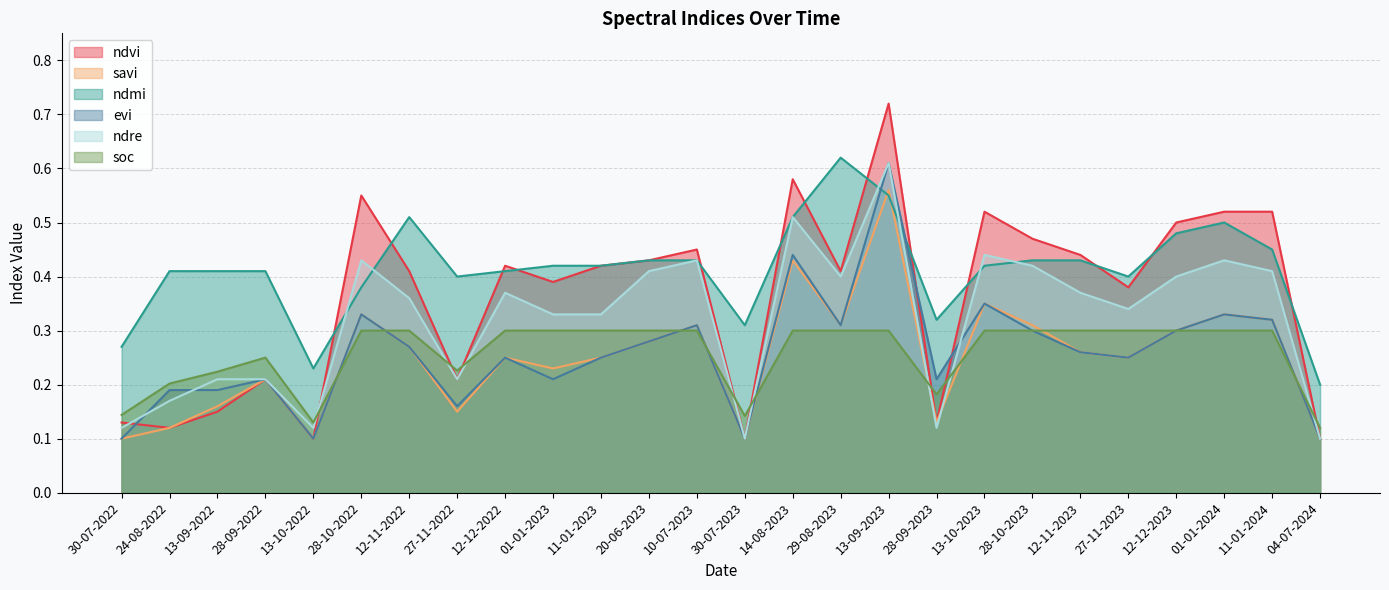

What is the difference between the soc values at 29-08-2023 and 28-09-2023?

0.1